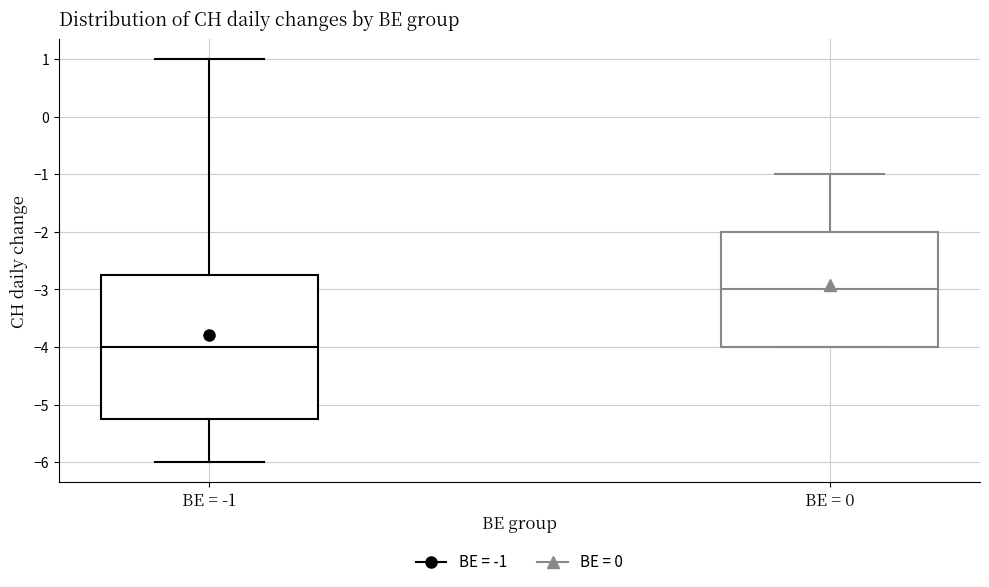

Reading left to right, read every box against the y-axis: the position of its median line, the range the box covers, and the ends of its whiskers. The values are not printed on the chart, so give them approximately, as read against the axis.

BE = -1: median -4.0, box -5.2 to -2.7, whiskers -6.0 to 1.0
BE = 0: median -3.0, box -4.0 to -2.0, whiskers -4.0 to -1.0